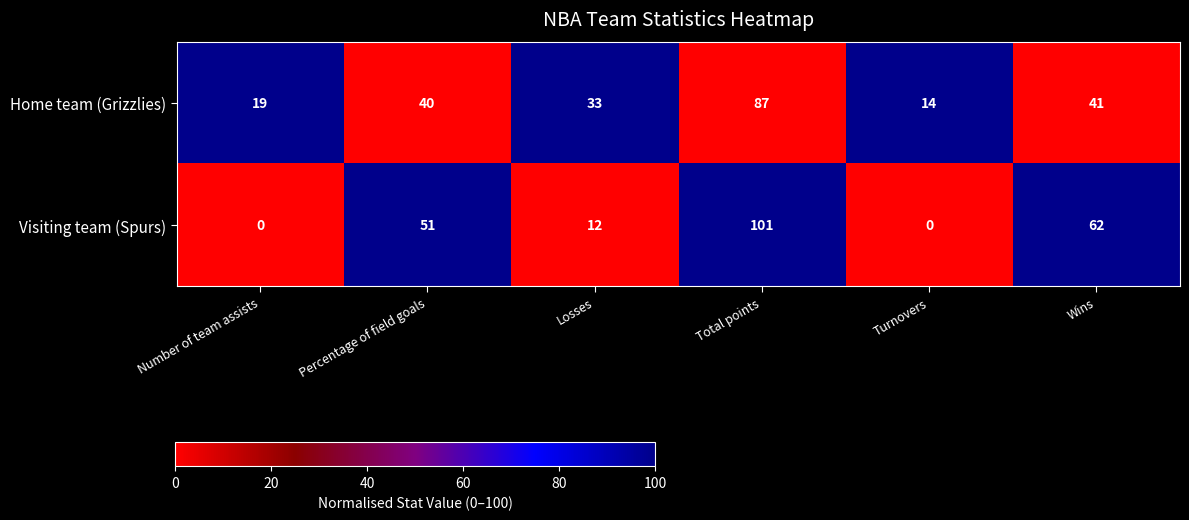

How many categories are shown in the chart?

6